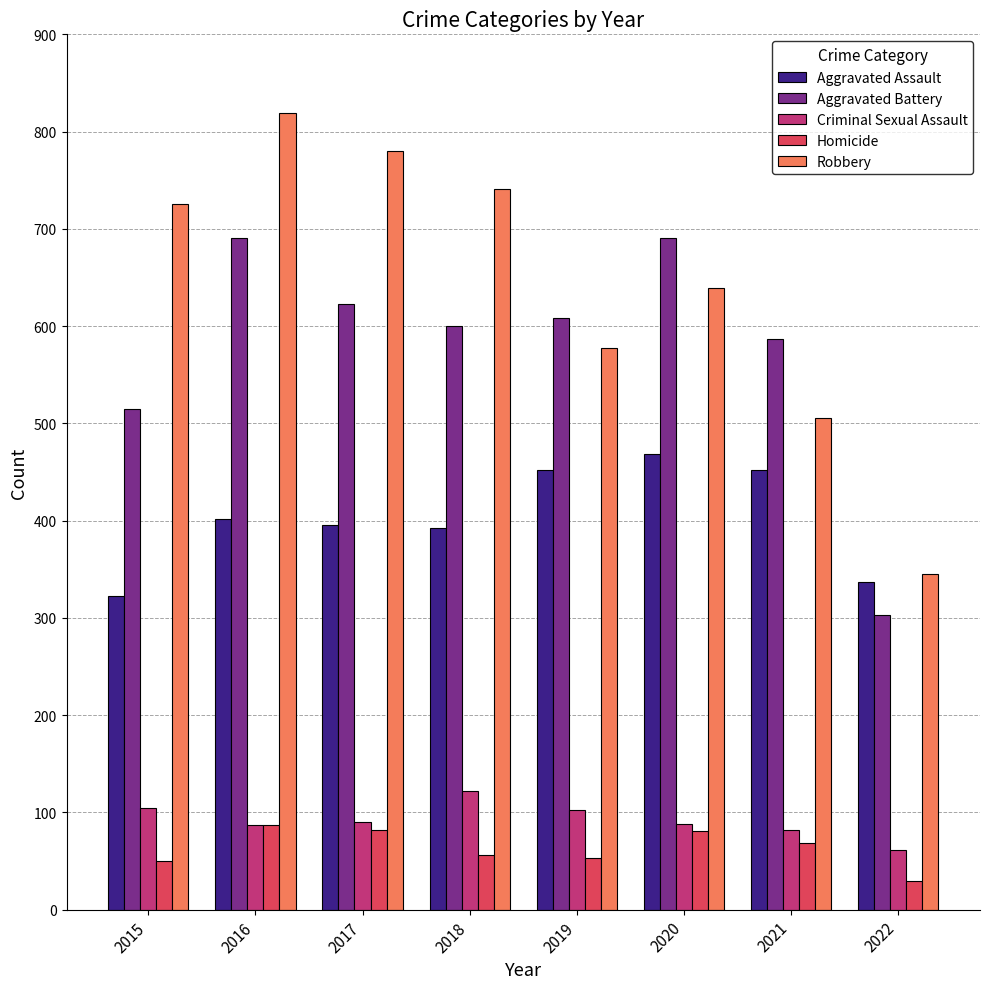

Which series has the largest total across all categories?

Robbery